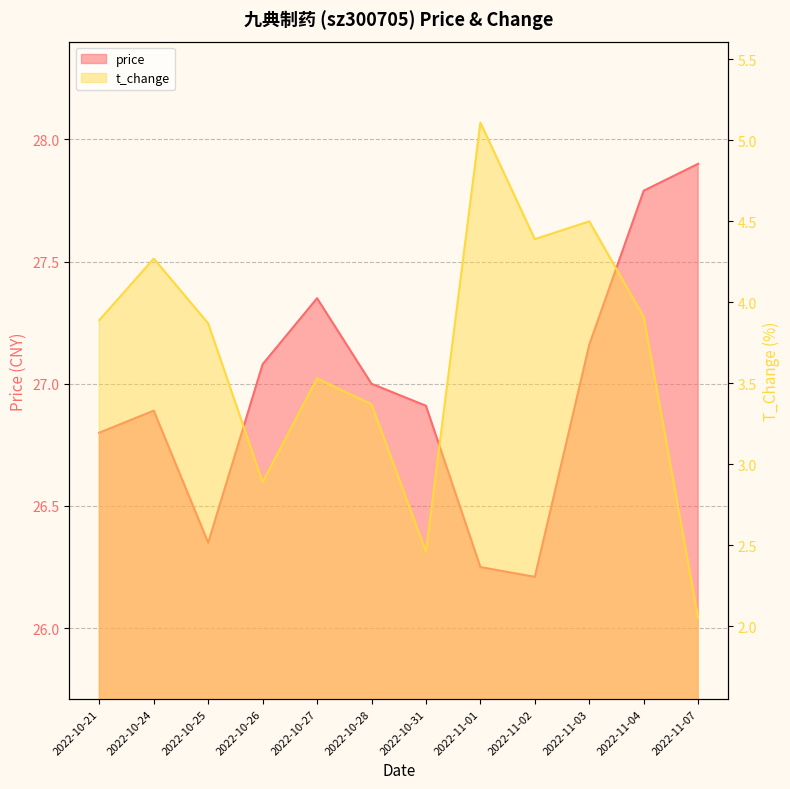

At which category is the sum across all series the highest?

2022-11-04